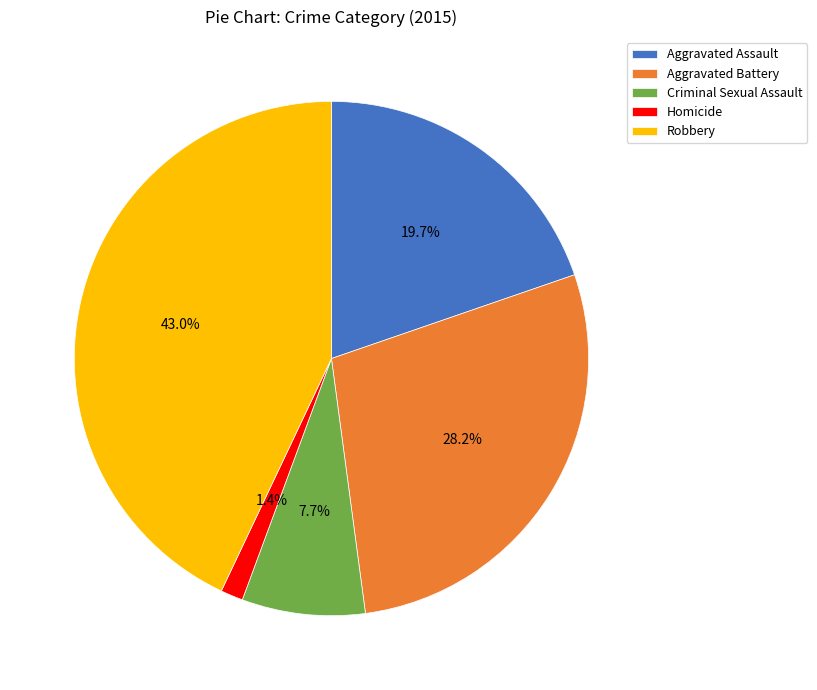

Does Aggravated Battery represent more than half of the total?

No